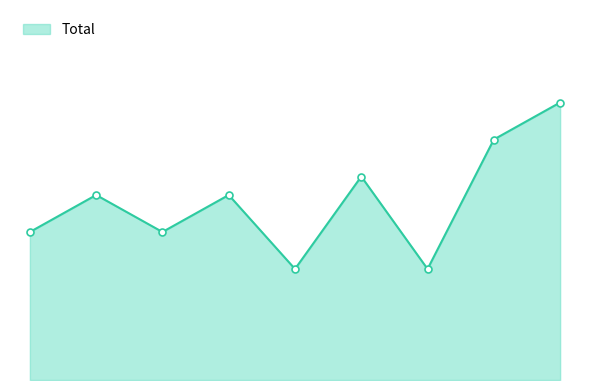

Is this an area chart (filled region under the line)?

Yes